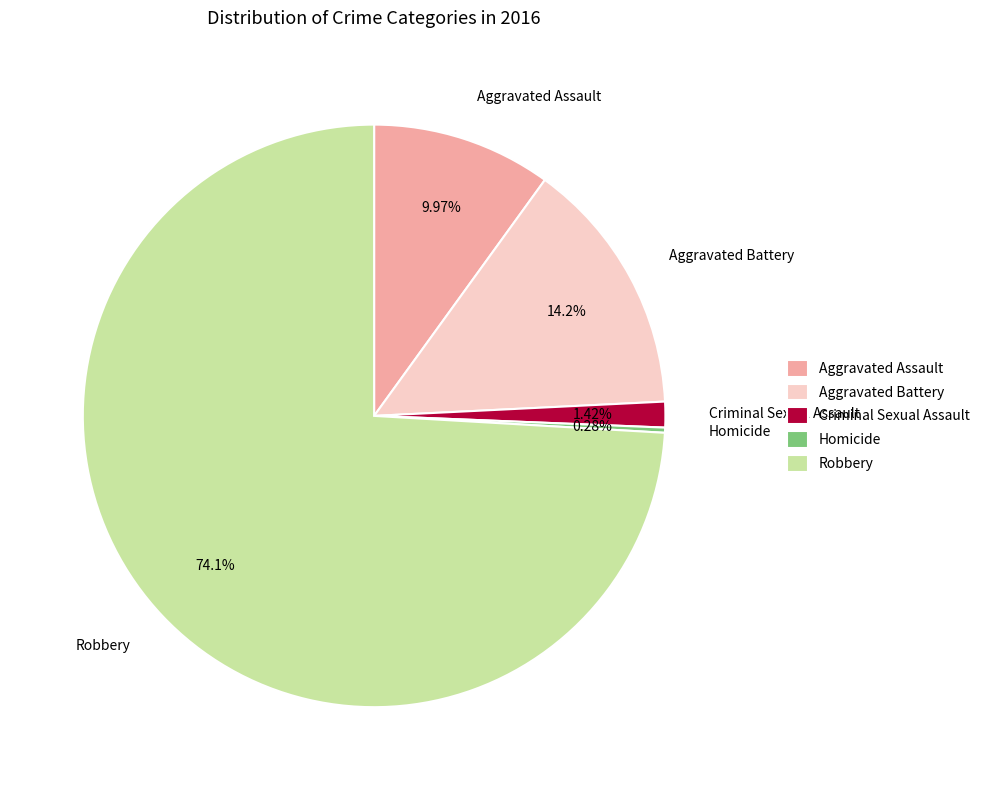

What is the total percentage of Robbery and Aggravated Battery?

88.3%